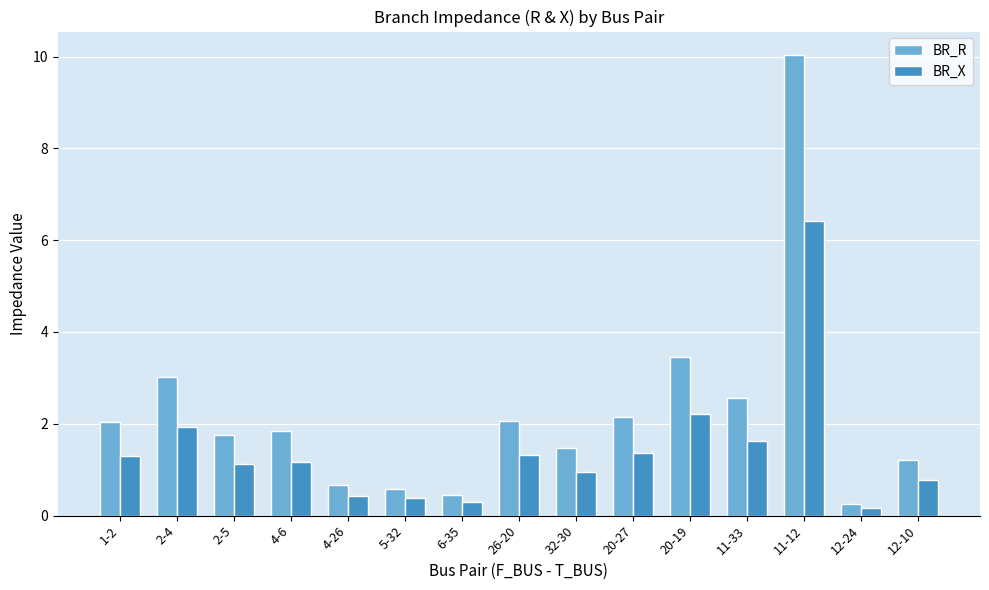

Which category has the lowest value in the BR_X series?

12-24